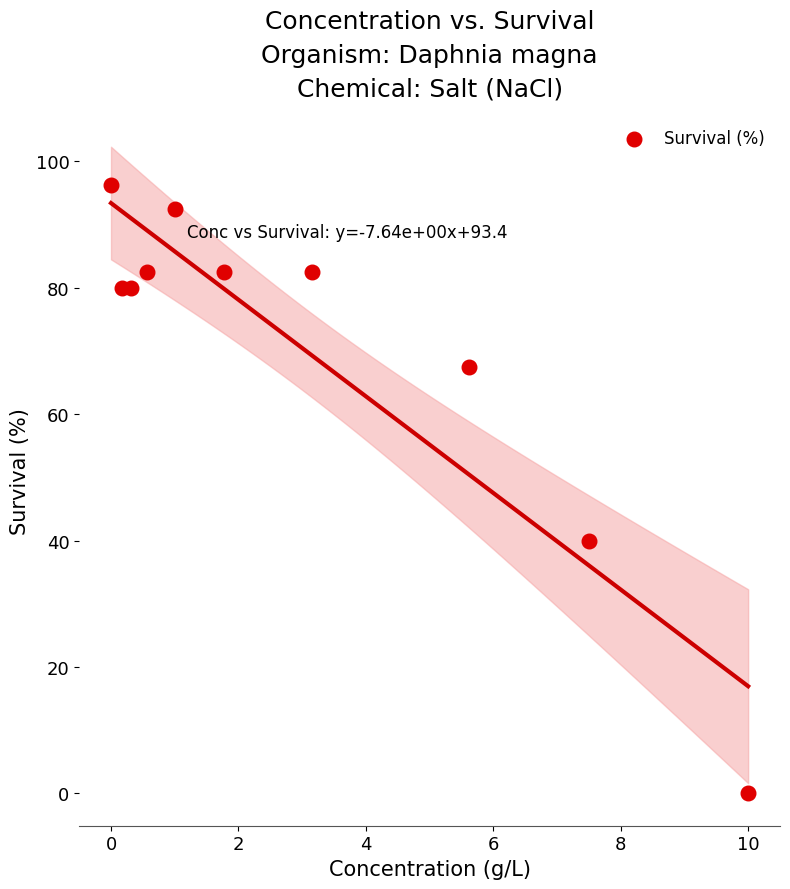

What Y value in the scatter plot is closest to 48?

40.0